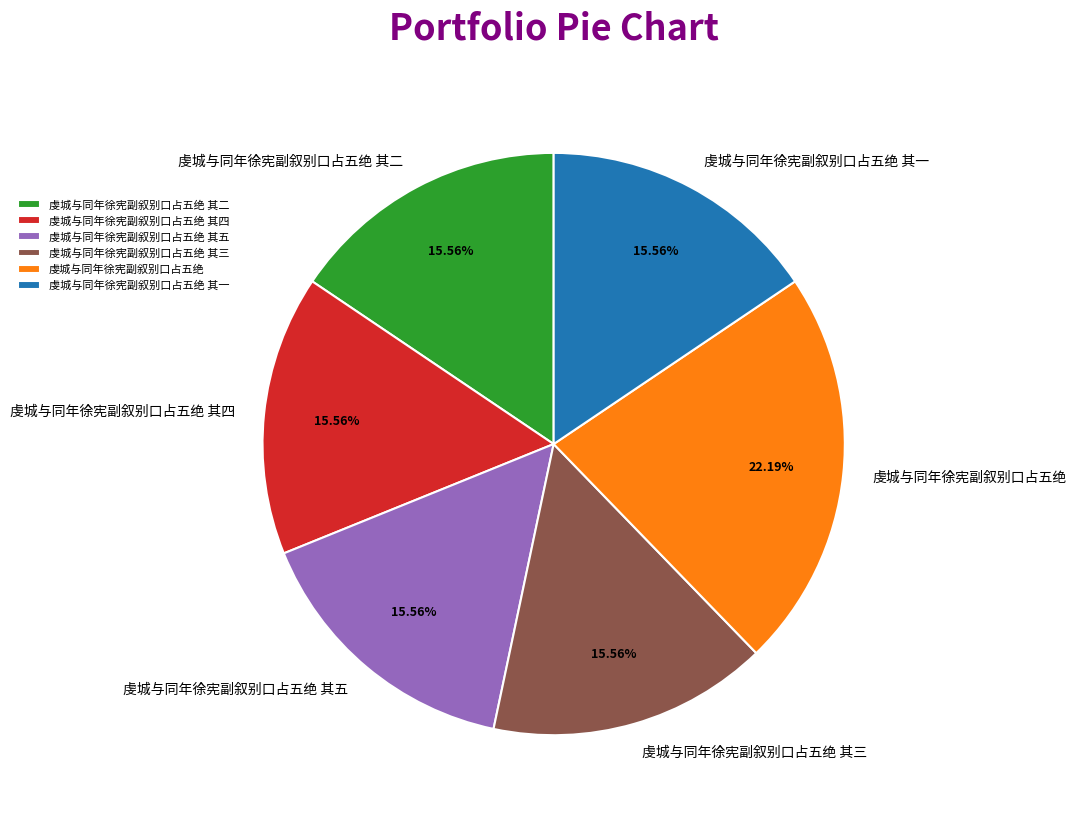

Is 虔城与同年徐宪副叙别口占五绝 其一 the majority of the pie?

No